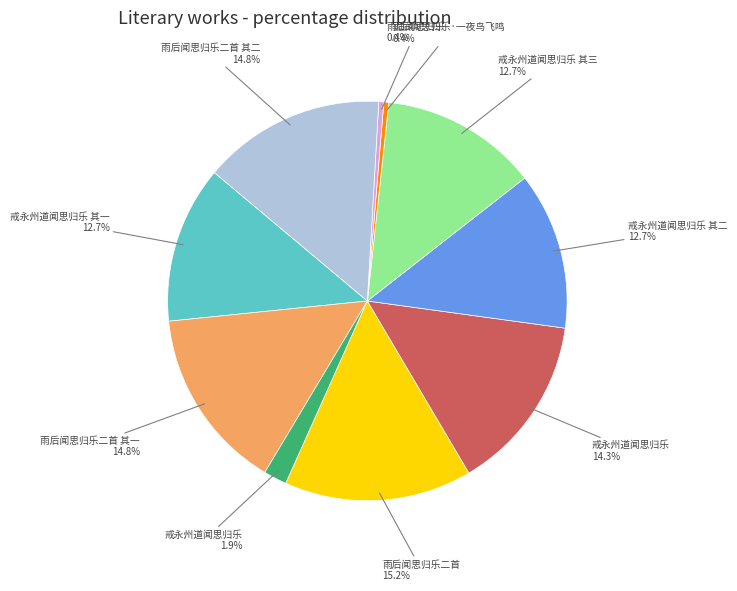

Does any single category account for the majority?

No